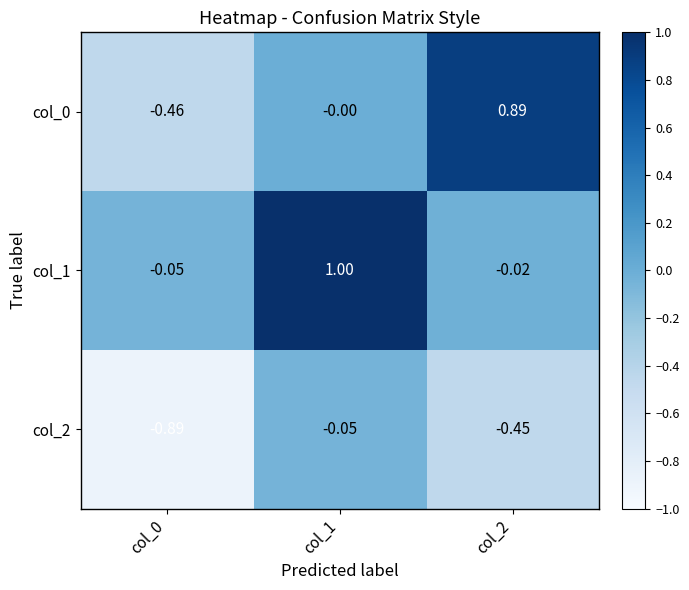

How many data points does each series have?

3